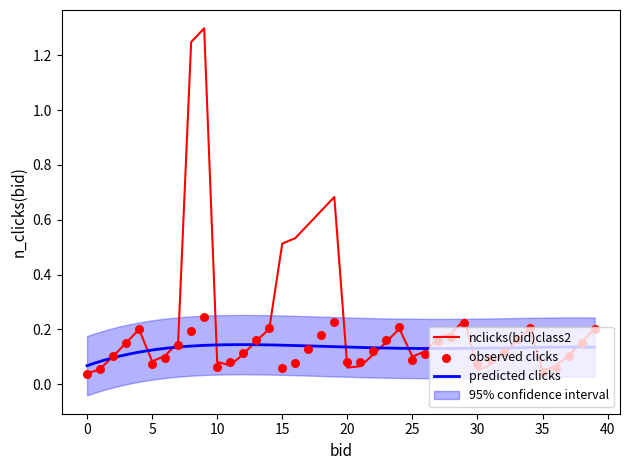

Is the value of Percent1 at 22 greater than the value of Percent2 at 11?

Yes